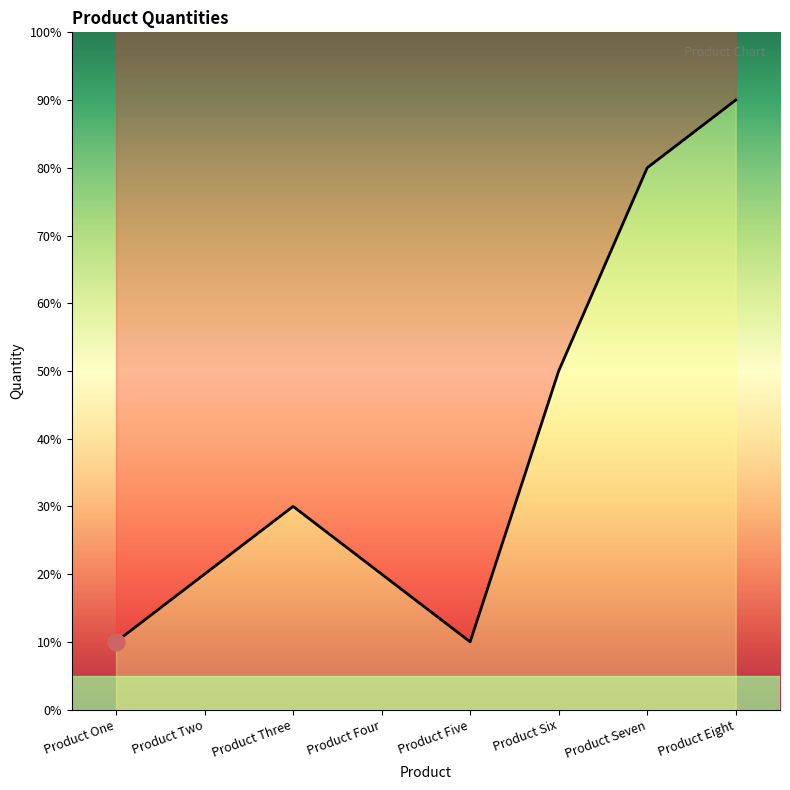

Which label corresponds to the largest value in the chart?

Product Eight